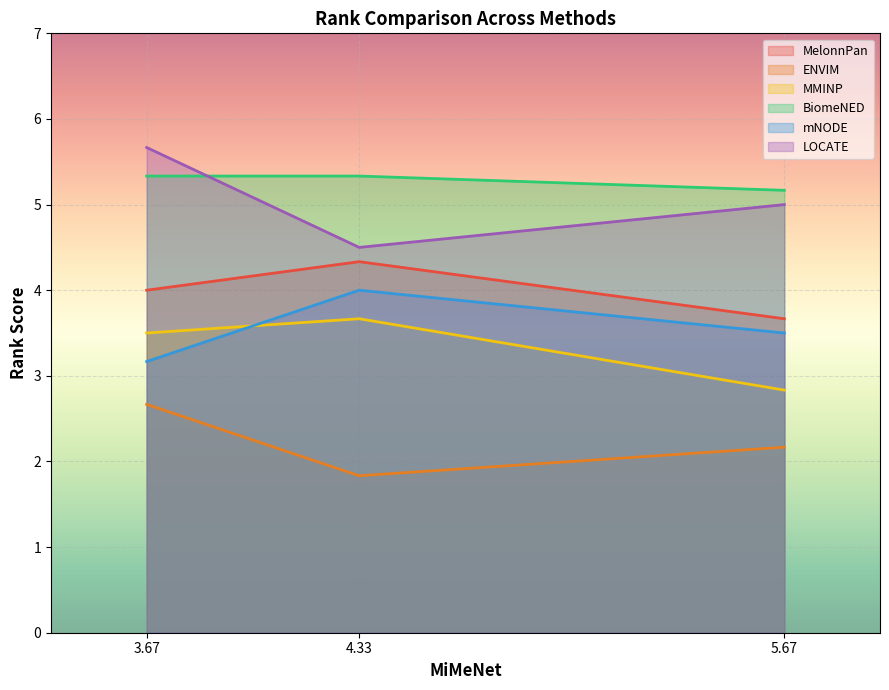

What is the minimum value for BiomeNED?

5.2